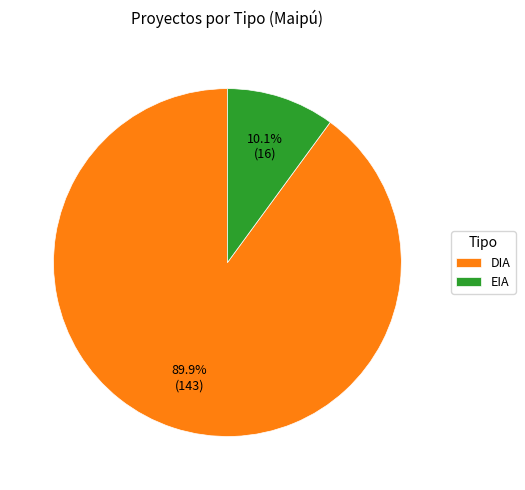

Is the sum of DIA and EIA greater than half?

Yes